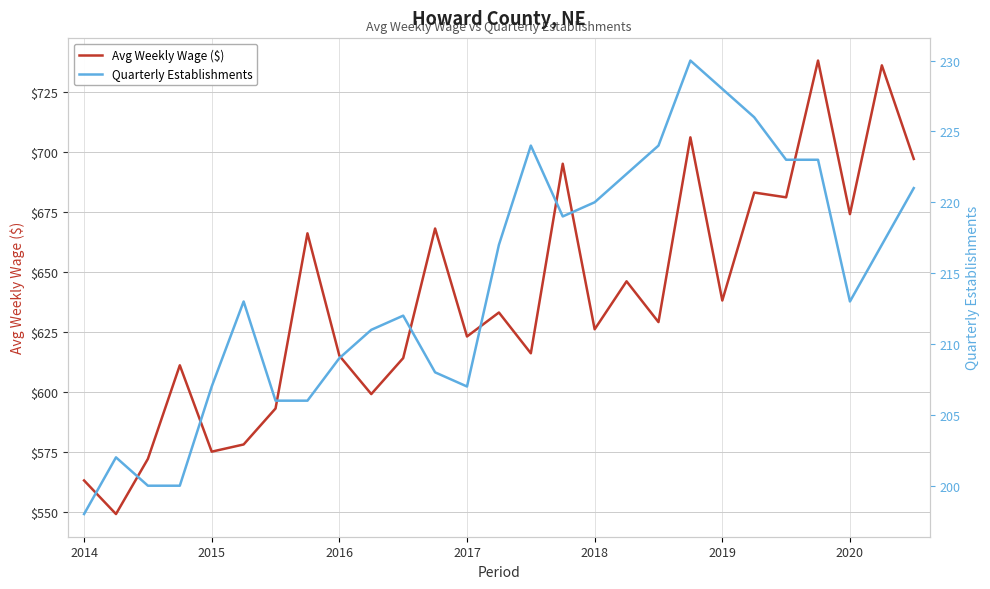

What is the minimum value for Avg Weekly Wage ($)?

549